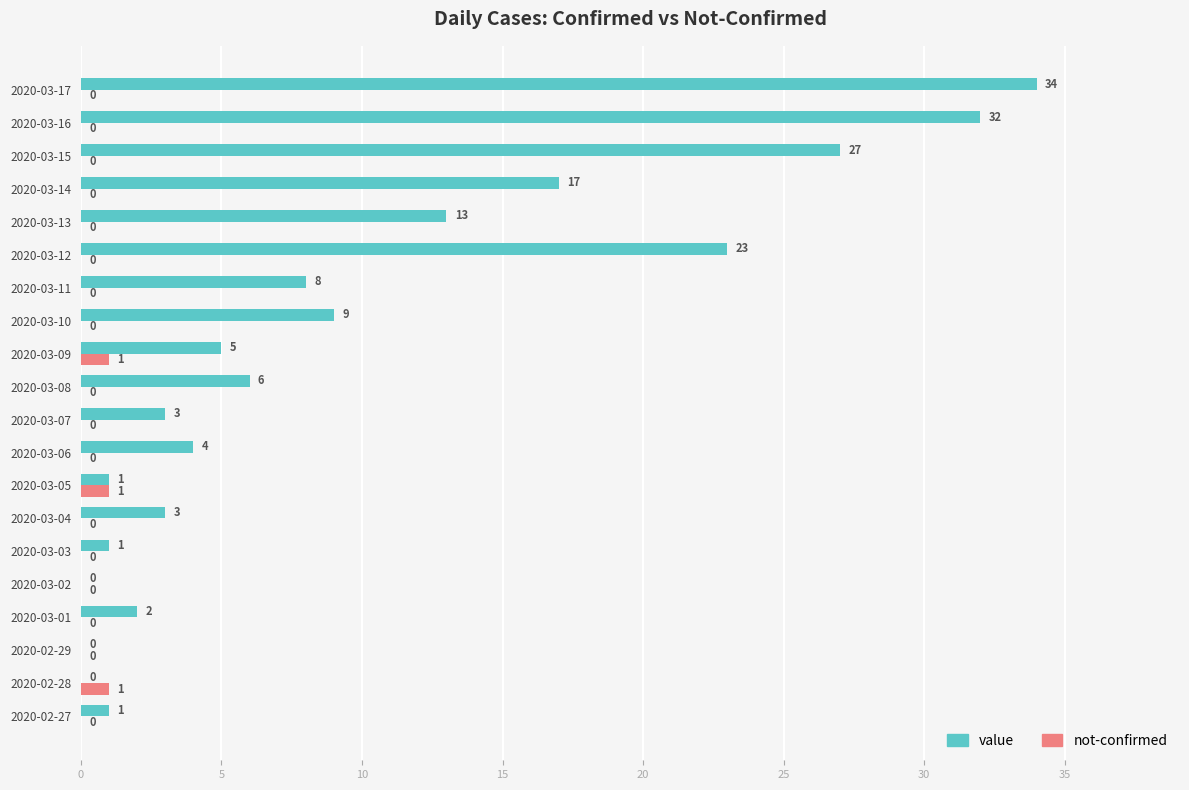

How many not-confirmed values are between 0 and 1?

20